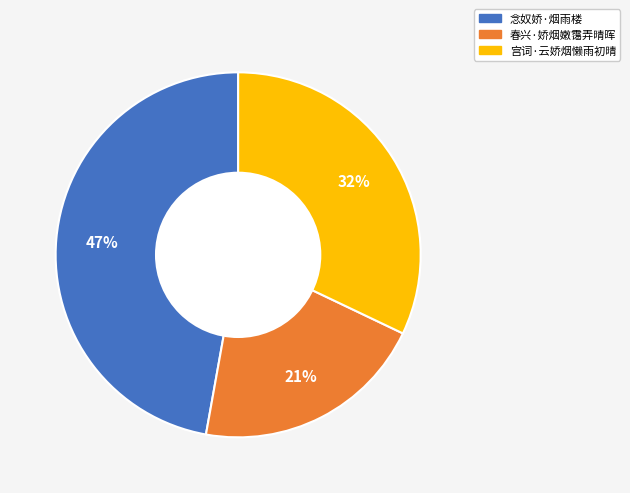

Combined, do 宫词·云娇烟懒雨初晴 and 念奴娇·烟雨楼 account for over 50%?

Yes